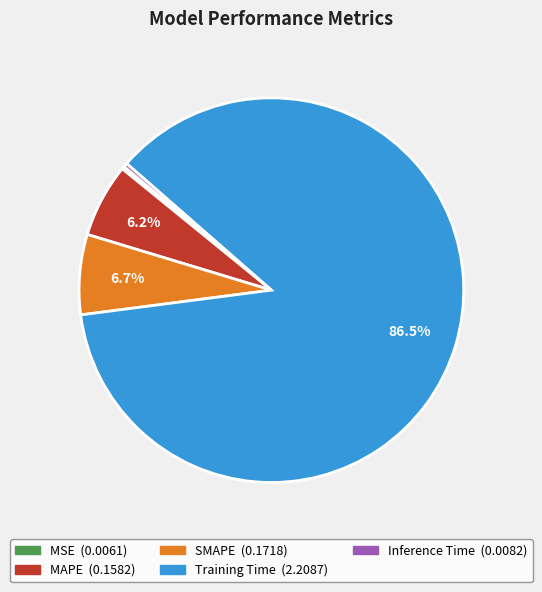

To the nearest percent, what portion does SMAPE represent?

7%